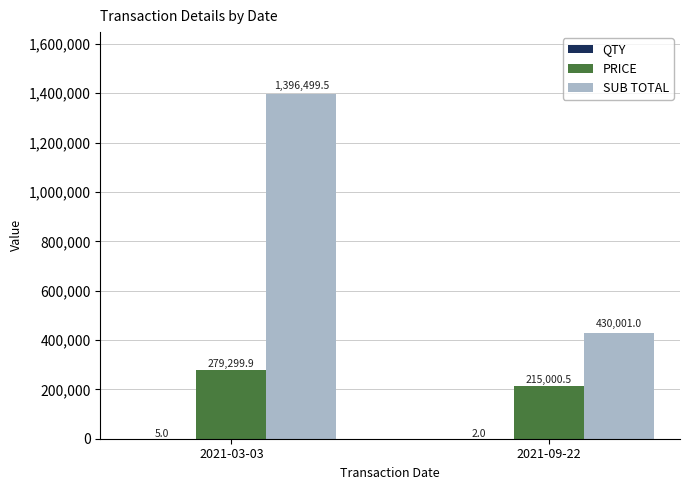

At which label is SUB TOTAL closest to 913250?

2021-09-22